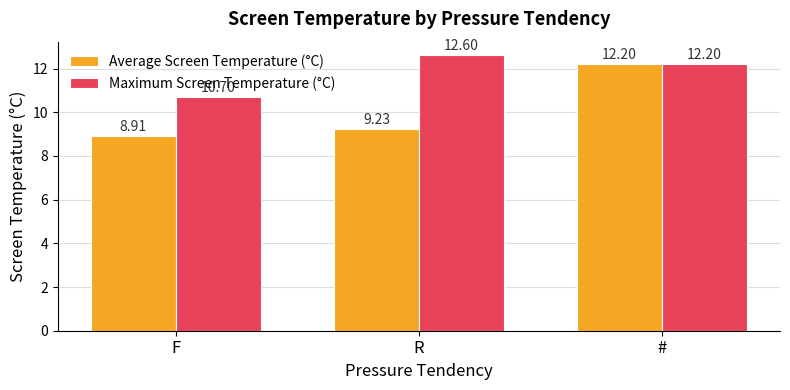

At which label is Average Screen Temperature (°C) closest to 10?

R